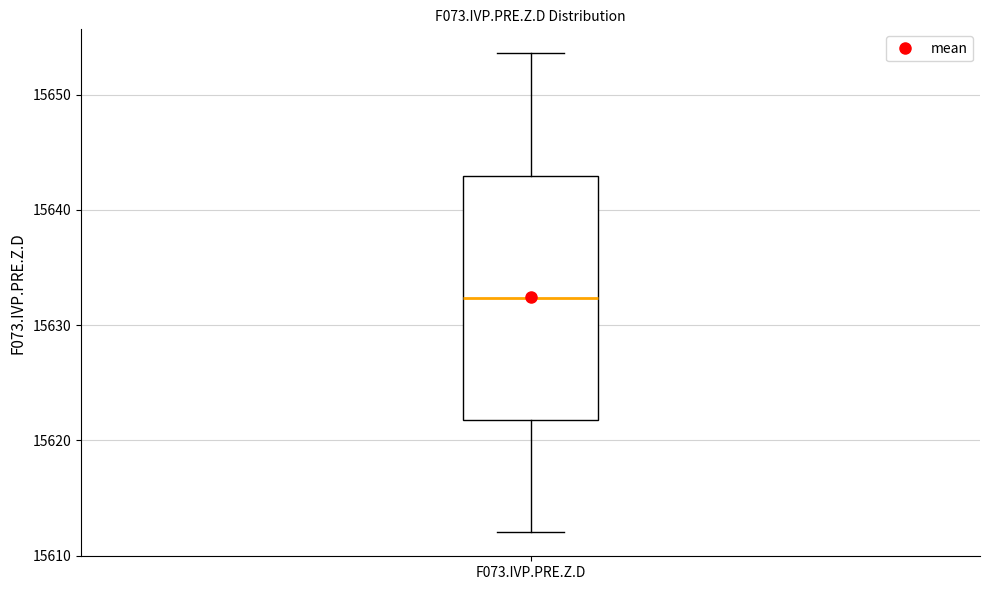

Where does the lower whisker of the box for F073.IVP.PRE.Z.D end on the y-axis? The values are not printed on the chart, so give them approximately, as read against the axis.

15612